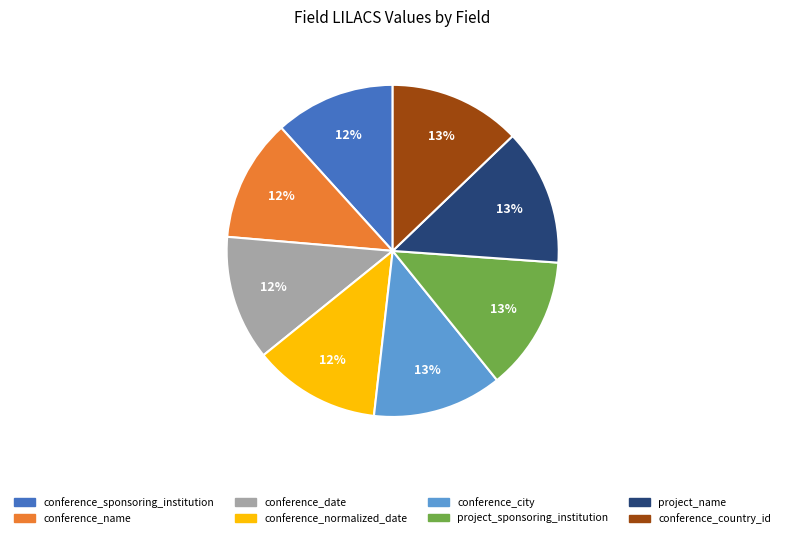

Is it true that conference_country_id is 1% of the pie?

False